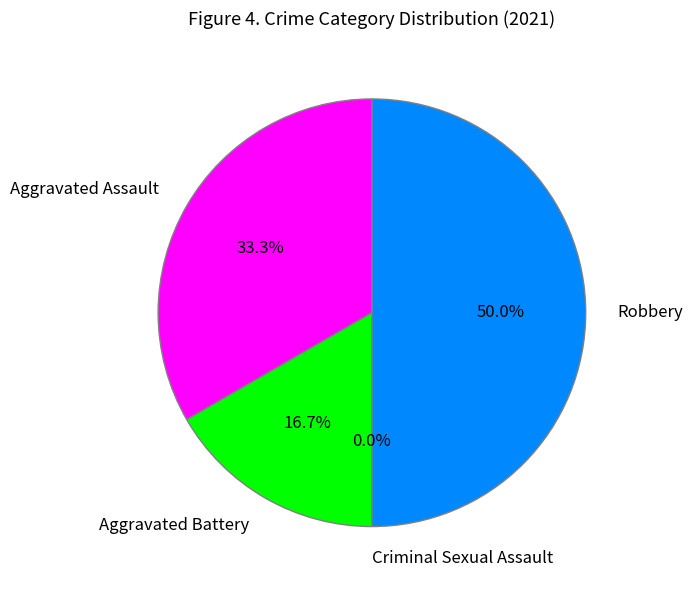

Which slice is the largest?

Robbery